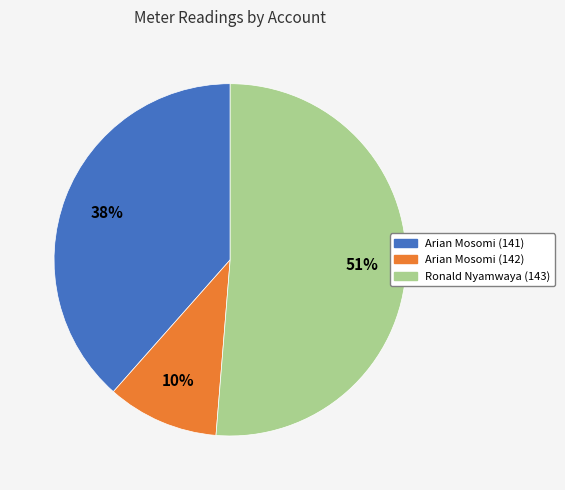

Does any single category account for the majority?

Yes